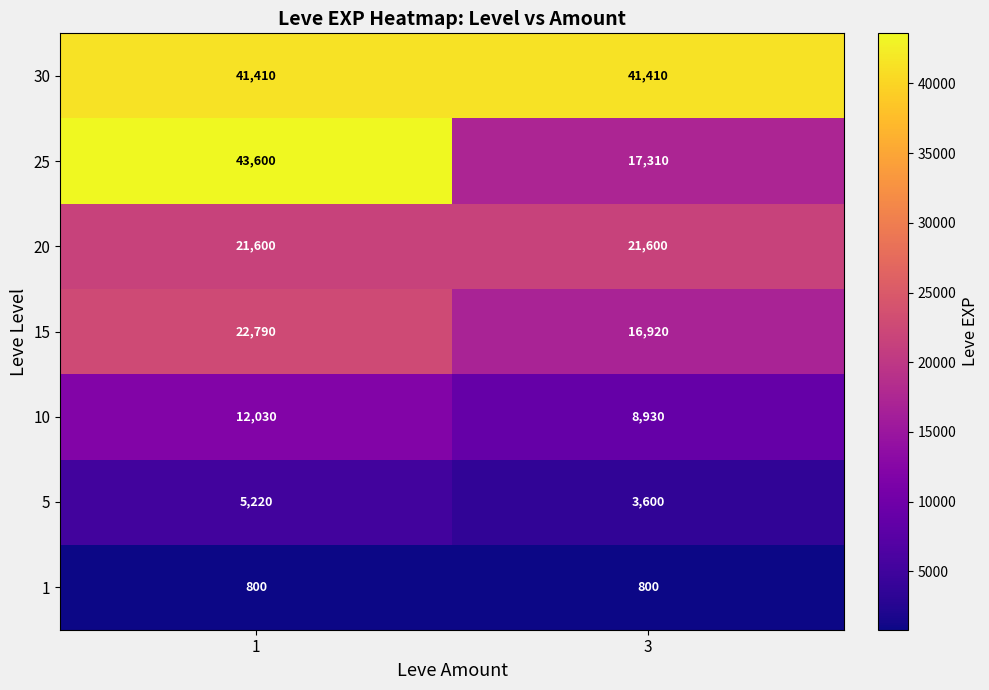

Where is 25 nearest to the value 30455?

1